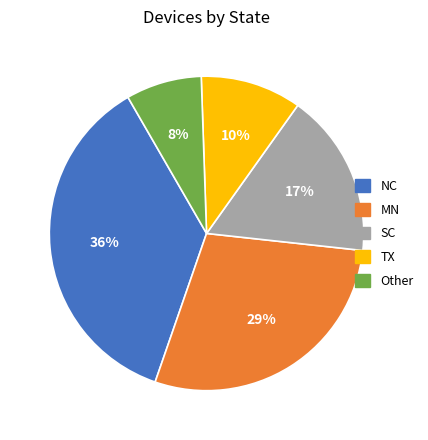

Is there any slice that represents more than half of the pie?

No